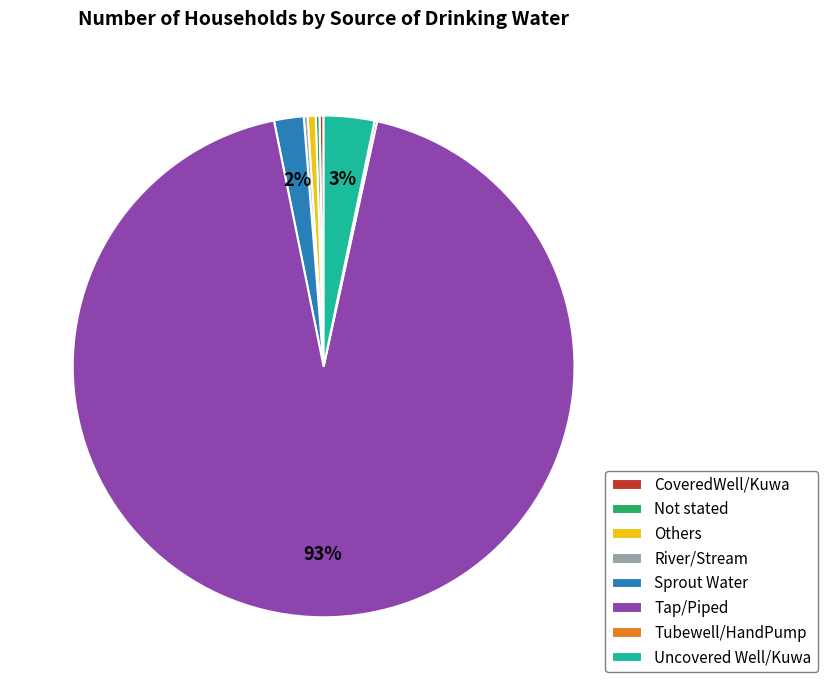

Which slice represents more than half of the pie?

Tap/Piped